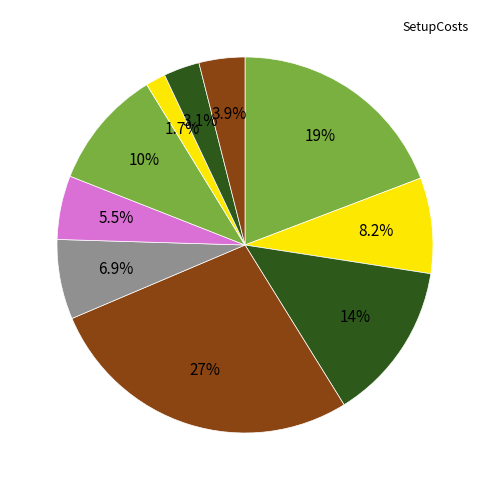

What is the largest slice in the pie chart?

4